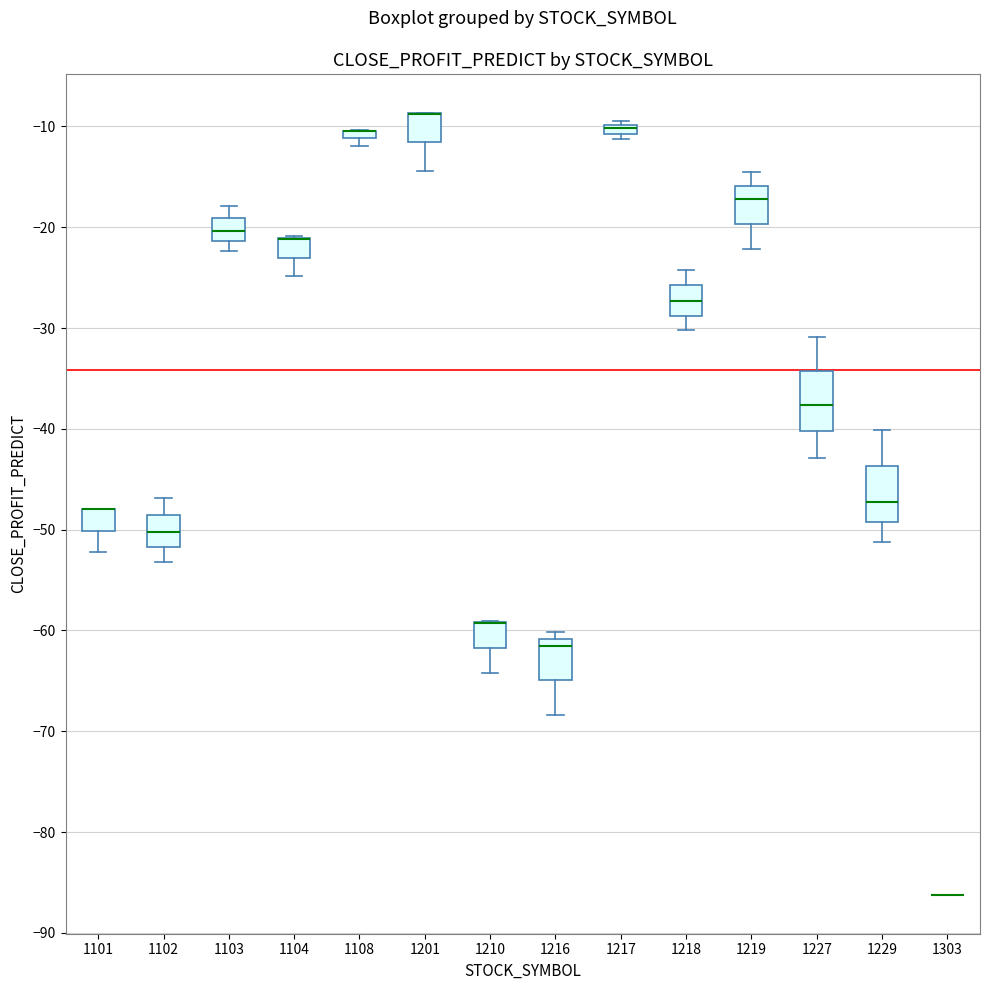

Where does the lower whisker of the box at x = 1216 end on the y-axis? The values are not printed on the chart, so give them approximately, as read against the axis.

-68